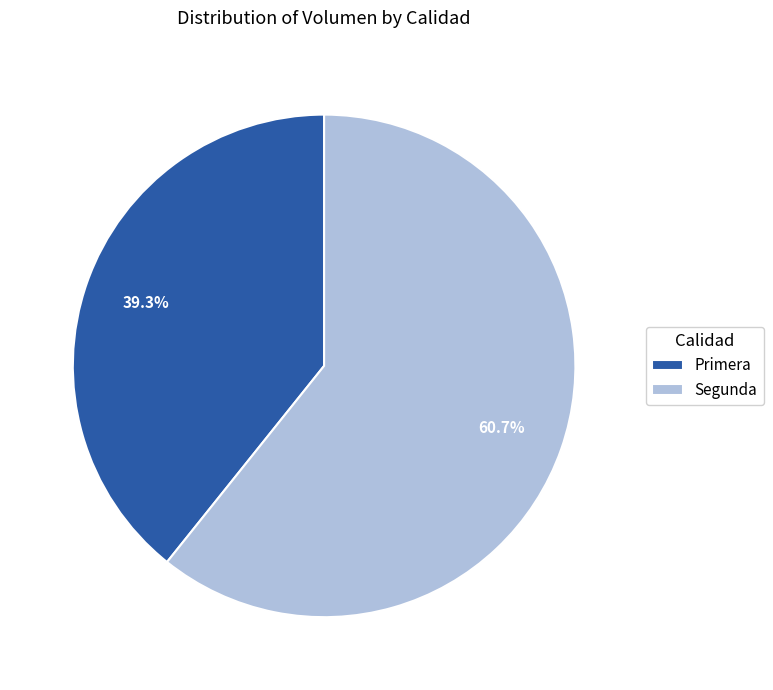

Count the number of slices in the pie.

2